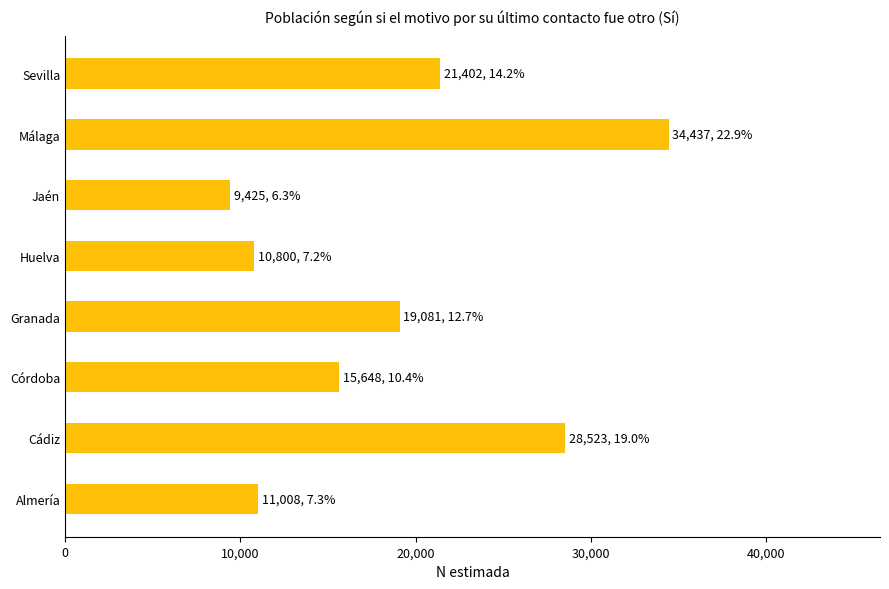

Which category has the highest value across all series?

Málaga